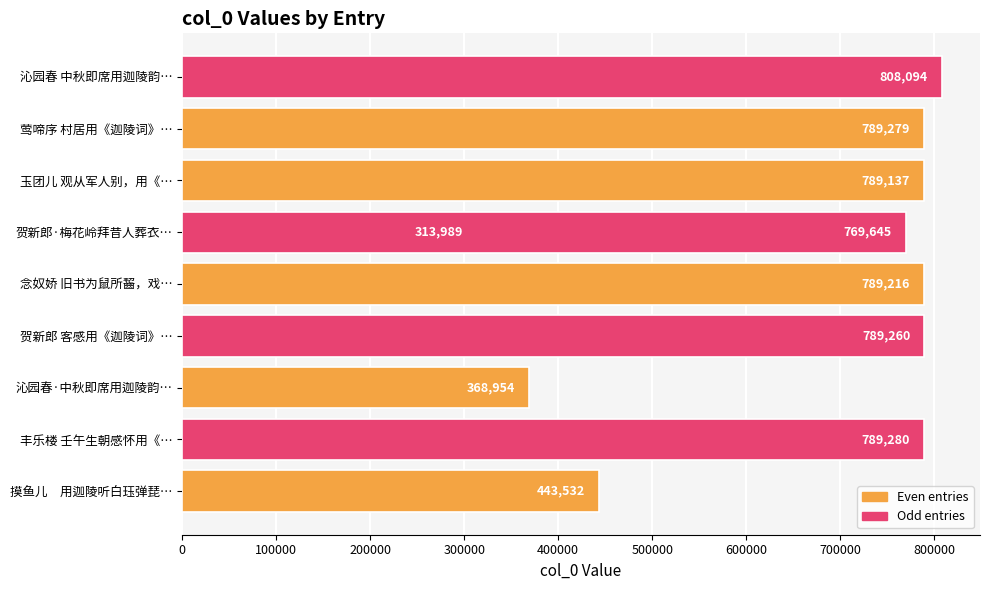

Does the chart contain any negative values?

No